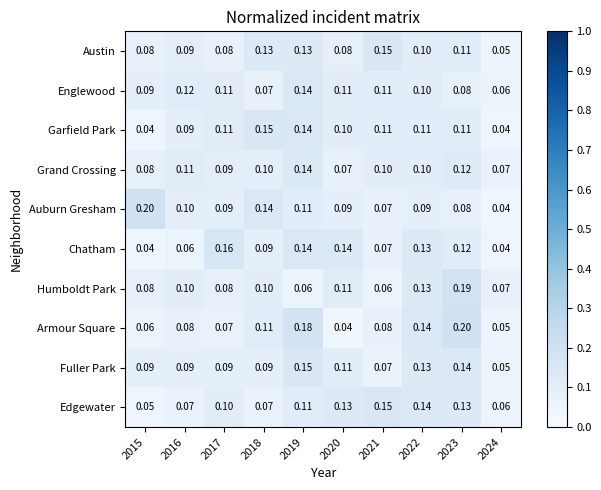

At which category is the sum across all series the highest?

2019